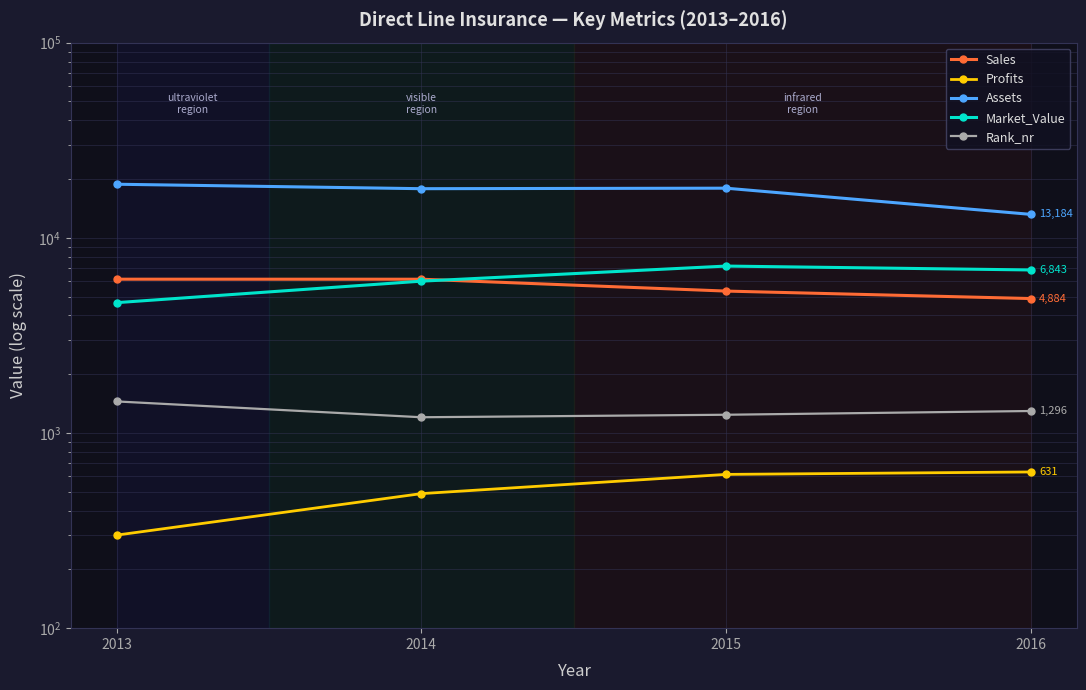

The value of Market_Value at 2013 is 4653.0. True or false?

True